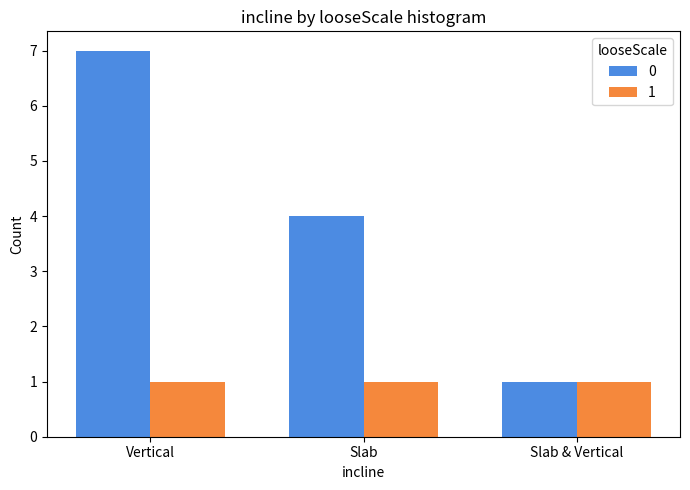

List the series in order of their peak value, highest first.

0, 1